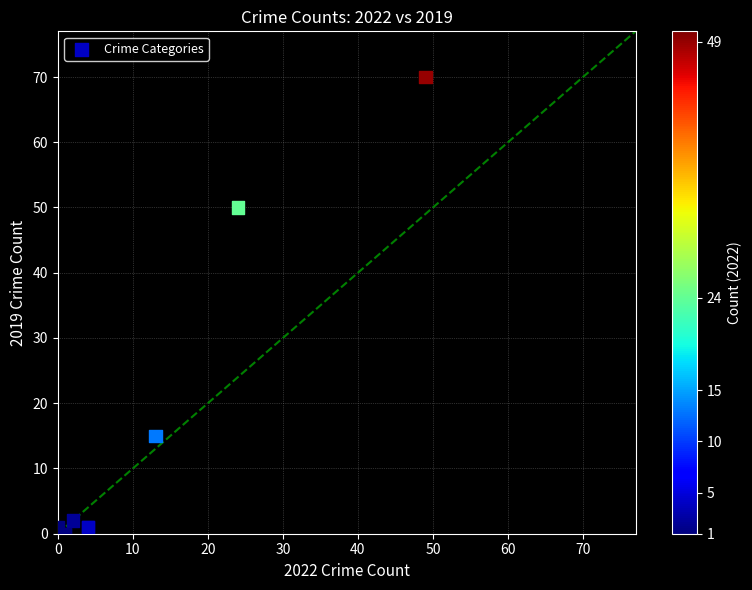

What Y value in the scatter plot is closest to 35?

50